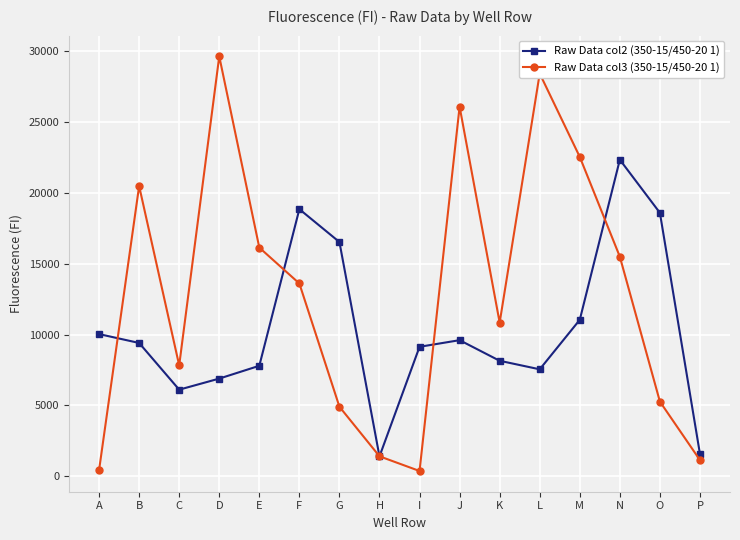

How many interior local peaks does the Raw Data col3 (350-15/450-20 1) series have?

4